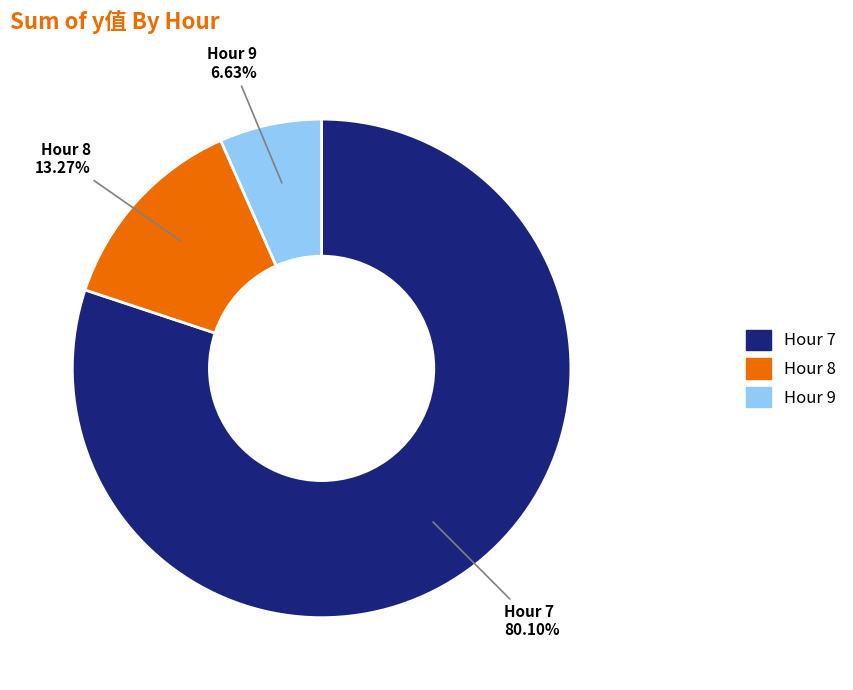

Is there any slice that represents more than half of the pie?

Yes